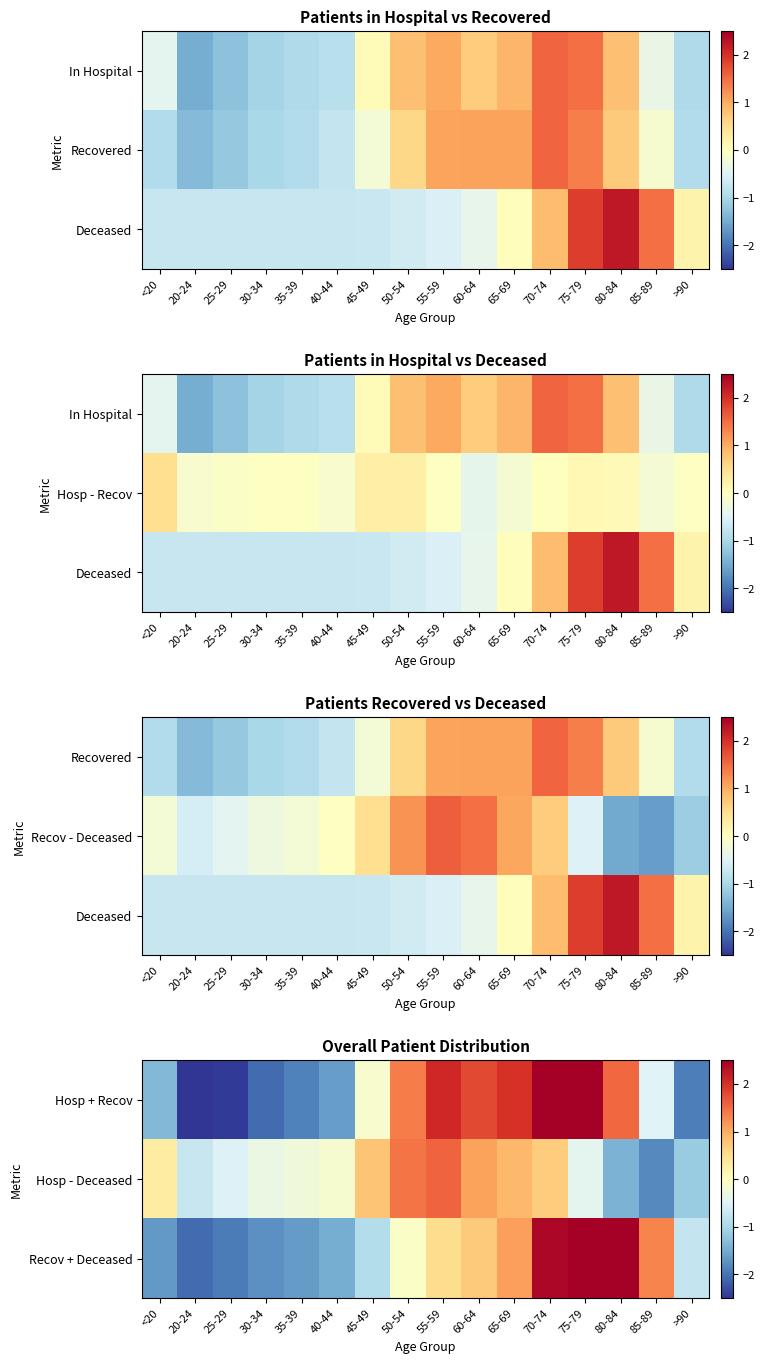

Rank the categories by Hosp - Deceased value from highest to lowest.

55-59, 50-54, 60-64, 65-69, 45-49, 70-74, <20, 40-44, 35-39, 30-34, 75-79, 25-29, 20-24, >90, 80-84, 85-89